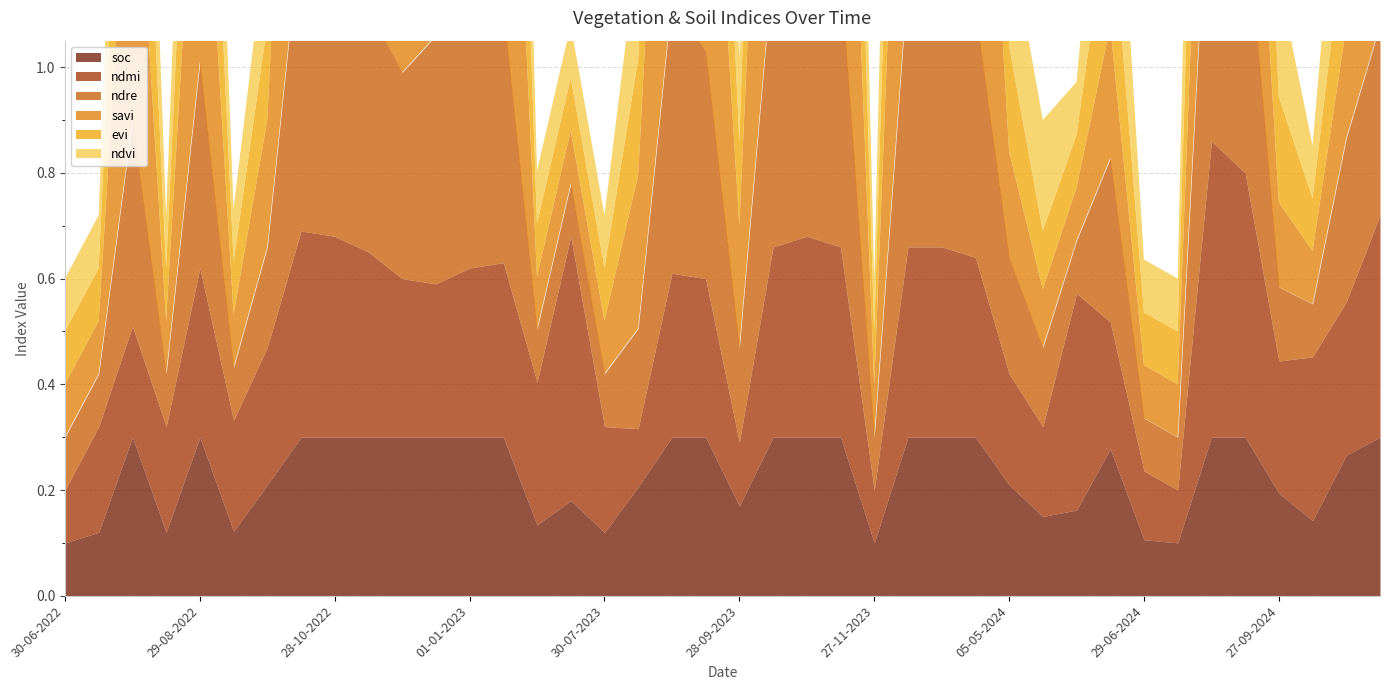

How many interior local valleys does the savi series have?

7